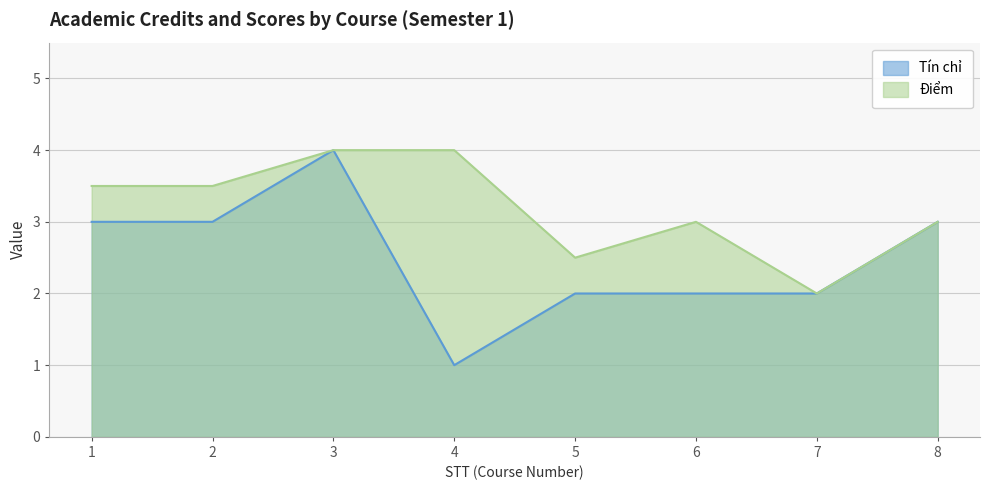

What is the value of the Tín chỉ point at the 2nd from the left?

3.0